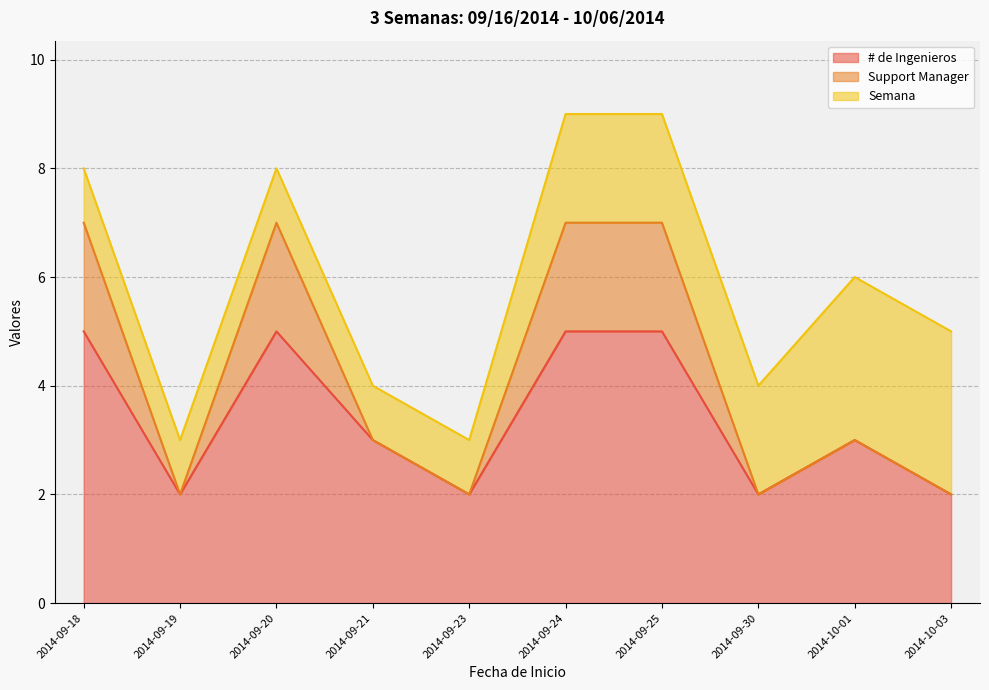

The value of Support Manager at 2014-09-24 is 3. True or false?

False